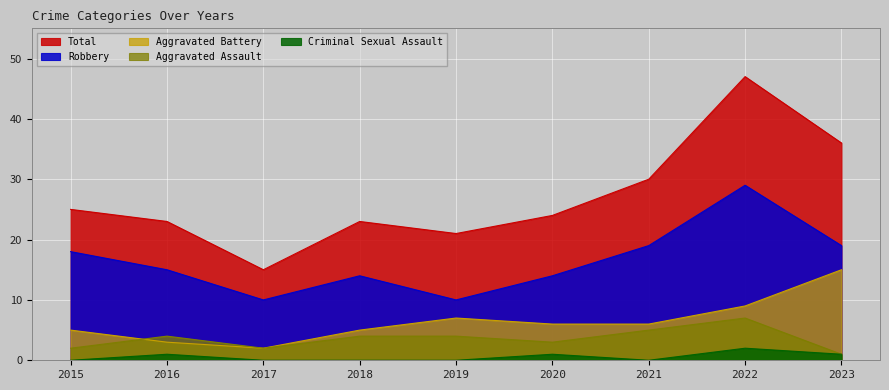

At which label is Aggravated Assault closest to 4?

2016